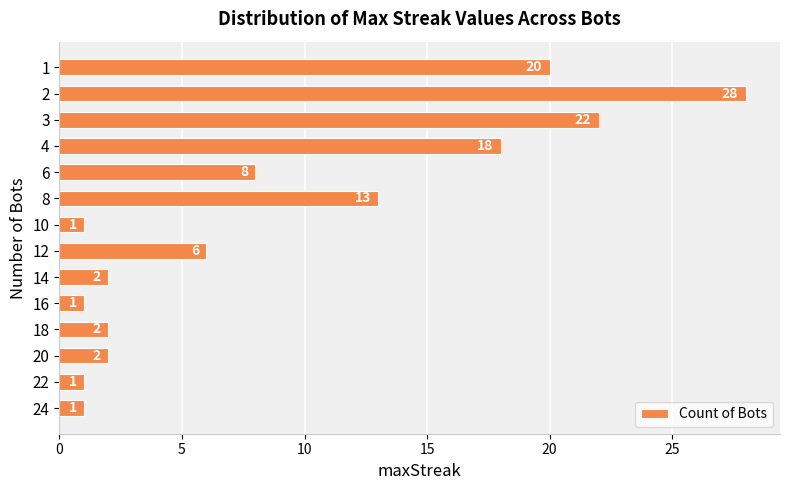

True or false: the data shows 18 at 8.

False